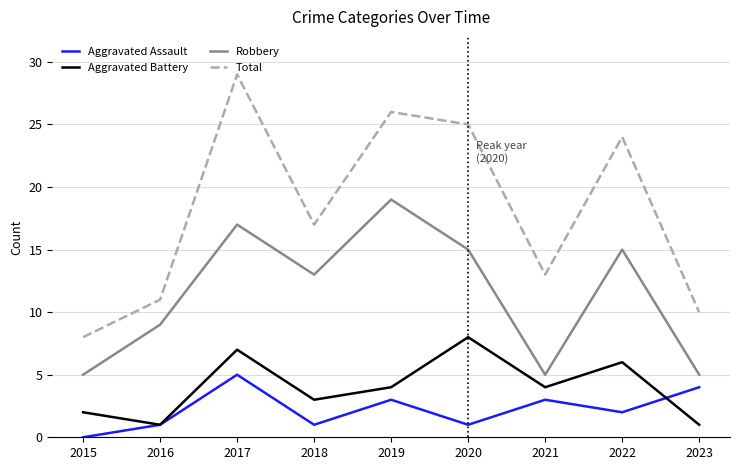

Rank the series by their maximum value, from lowest to highest.

Aggravated Assault, Aggravated Battery, Robbery, Total